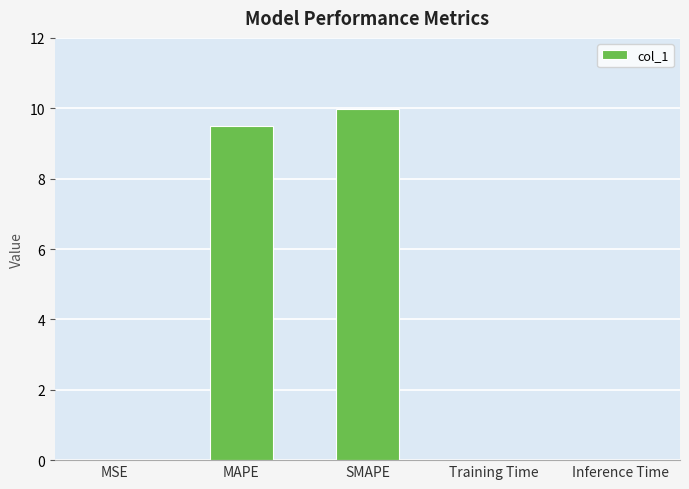

True or false: the data shows 14.7 at MAPE.

False